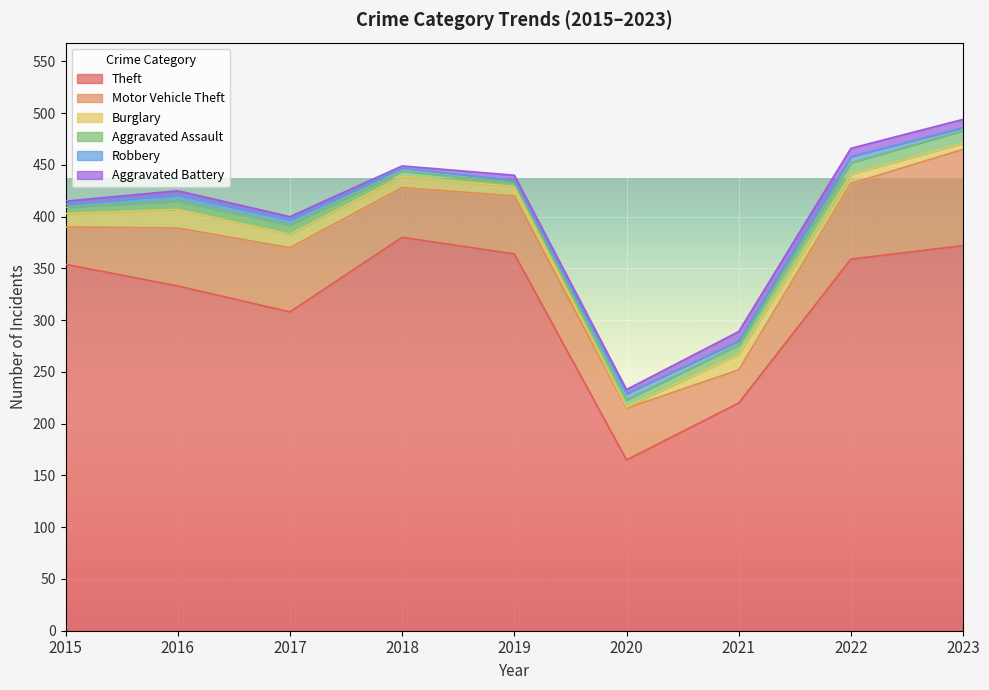

List the series in order of their peak value, highest first.

Theft, Motor Vehicle Theft, Burglary, Aggravated Assault, Aggravated Battery, Robbery